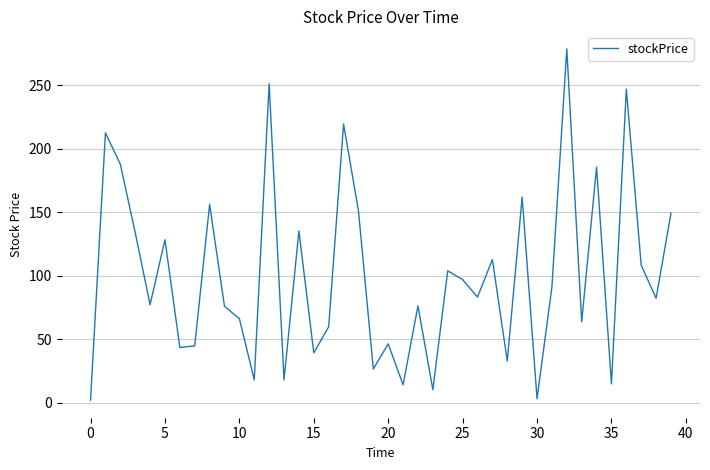

What is the difference between the maximum and minimum values?

276.2